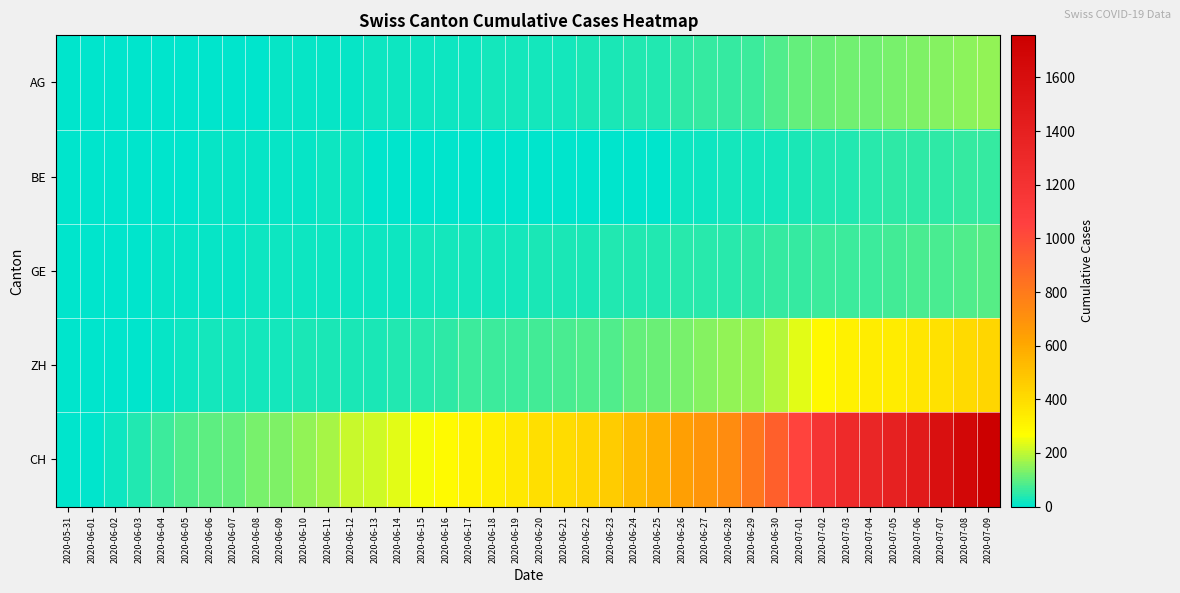

Which series has the widest spread of values?

CH